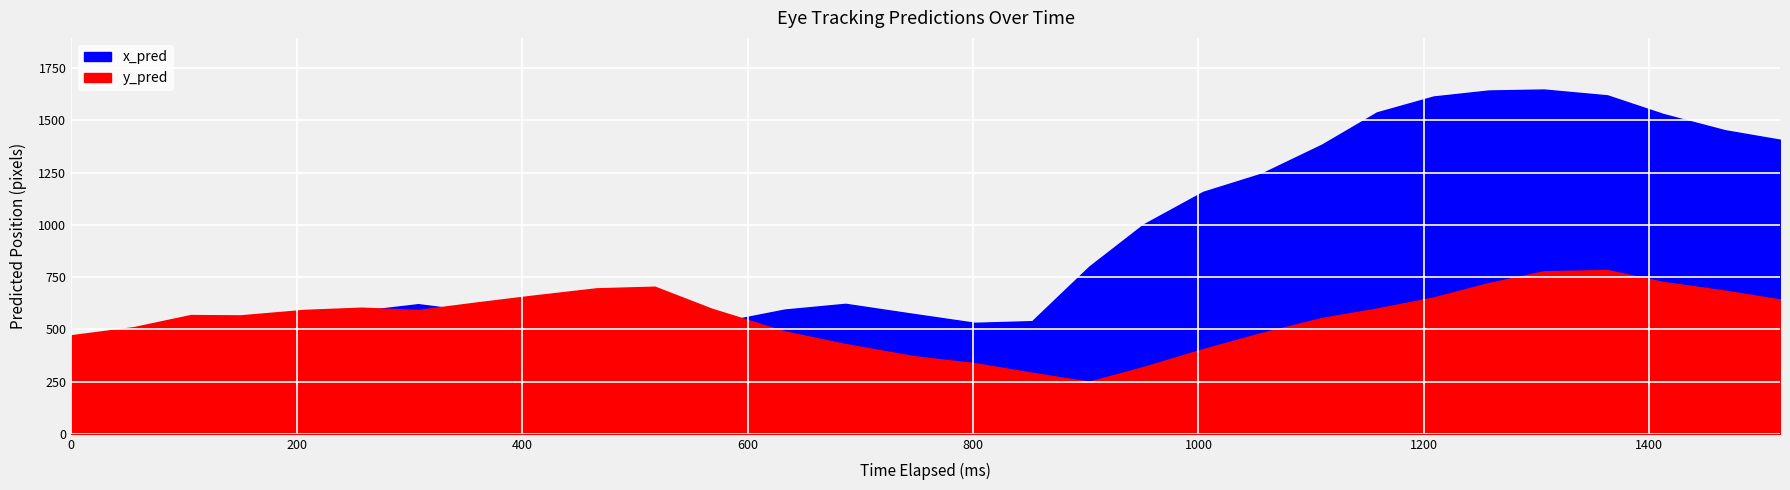

How many lines are shown in the chart?

2